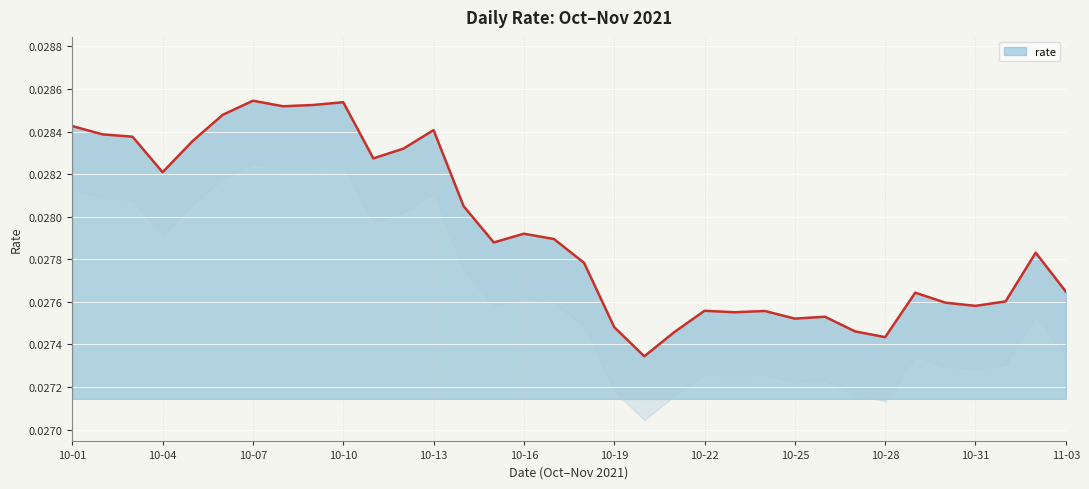

List the labels in order of value, smallest first.

2021-10-20, 2021-10-28, 2021-10-21, 2021-10-27, 2021-10-19, 2021-10-25, 2021-10-26, 2021-10-23, 2021-10-24, 2021-10-22, 2021-10-31, 2021-10-30, 2021-11-01, 2021-10-29, 2021-11-03, 2021-10-18, 2021-11-02, 2021-10-15, 2021-10-17, 2021-10-16, 2021-10-14, 2021-10-04, 2021-10-11, 2021-10-12, 2021-10-05, 2021-10-03, 2021-10-02, 2021-10-13, 2021-10-01, 2021-10-06, 2021-10-08, 2021-10-09, 2021-10-10, 2021-10-07